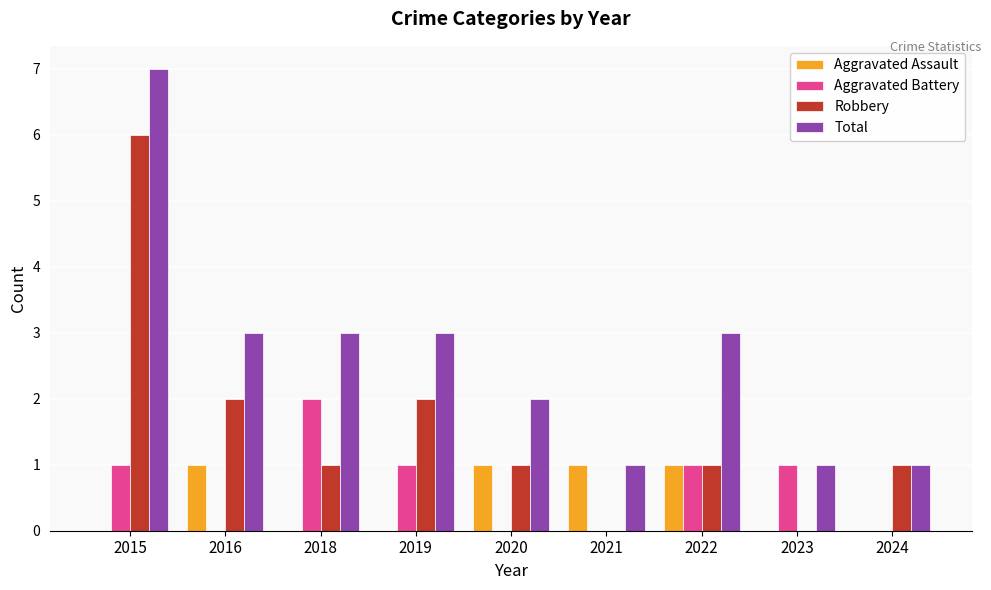

Reading left to right, what are all the values shown in this chart?

Aggravated Assault: 2015=0	2016=1	2018=0	2019=0	2020=1	2021=1	2022=1	2023=0	2024=0
Aggravated Battery: 2015=1	2016=0	2018=2	2019=1	2020=0	2021=0	2022=1	2023=1	2024=0
Robbery: 2015=6	2016=2	2018=1	2019=2	2020=1	2021=0	2022=1	2023=0	2024=1
Total: 2015=7	2016=3	2018=3	2019=3	2020=2	2021=1	2022=3	2023=1	2024=1